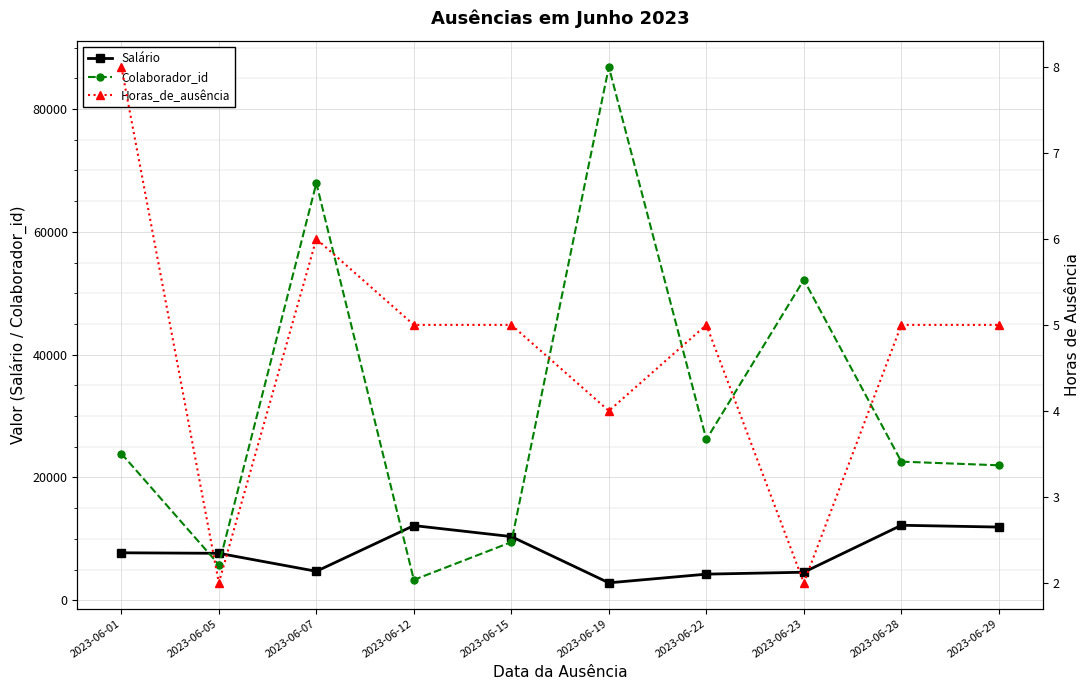

What is the total value across all series at 2023-06-19?

89698.7